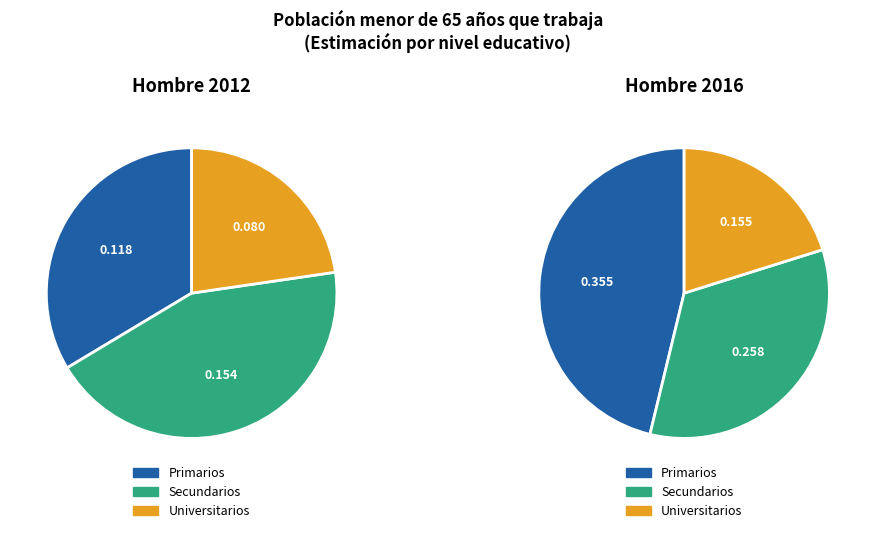

To the nearest percent, what is the difference between the largest and smallest slice percentages?

21%